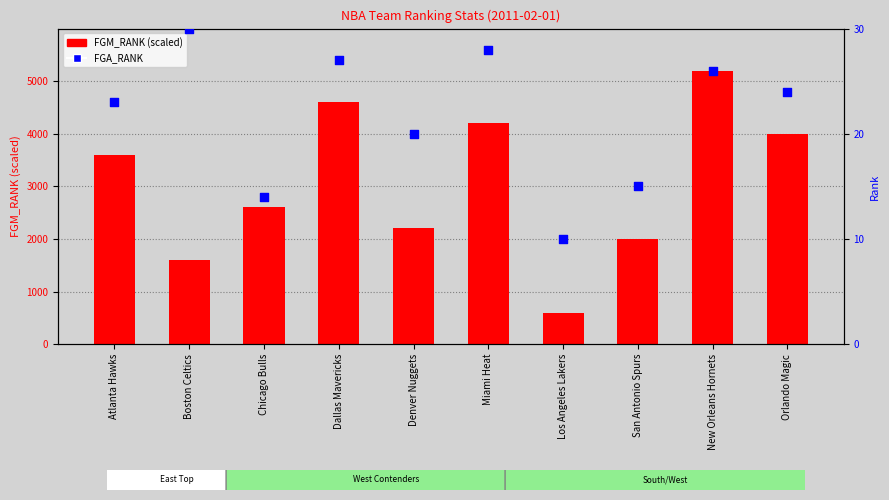

Which series has the largest total across all categories?

FGM_RANK (scaled)